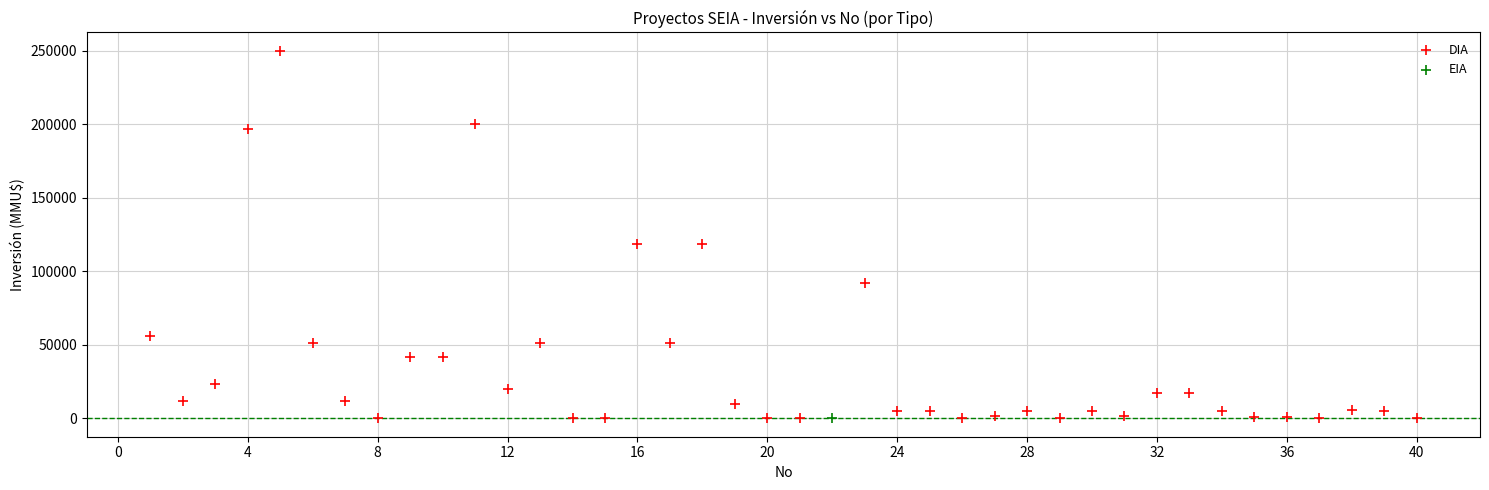

What are all the series names shown in the legend?

DIA, EIA